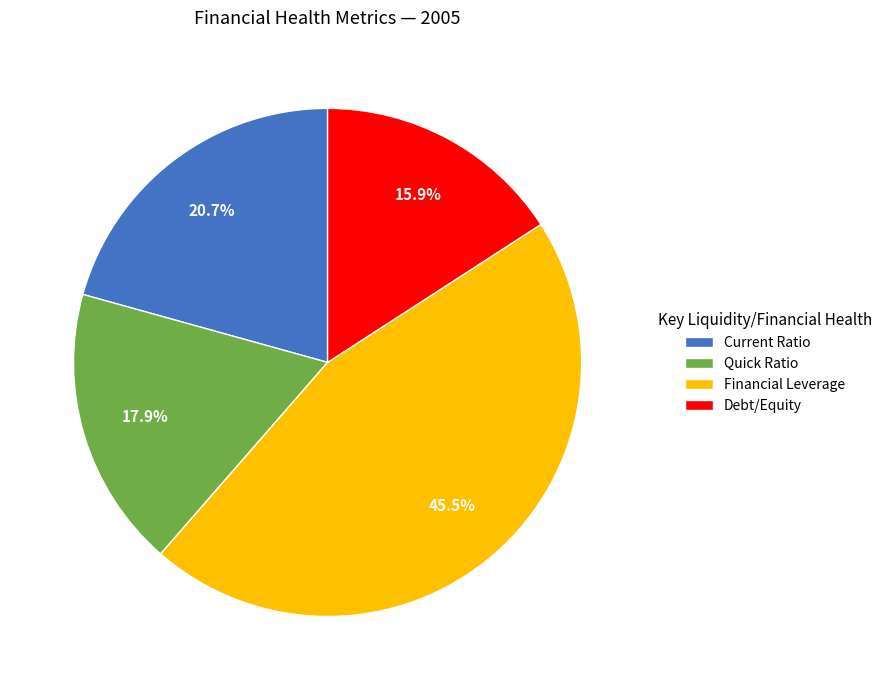

Which slice is the largest?

Financial Leverage